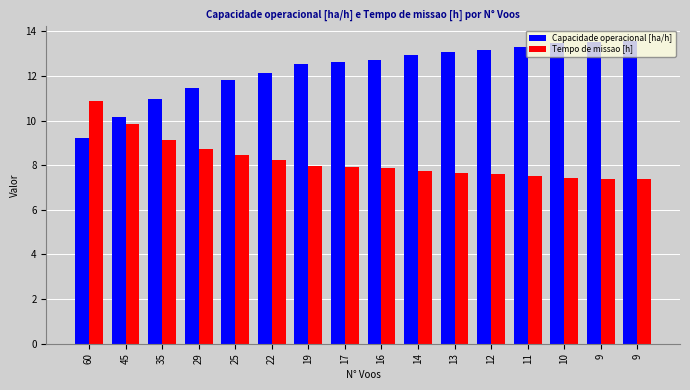

The value of Capacidade operacional [ha/h] at 22 is 18.3. True or false?

False